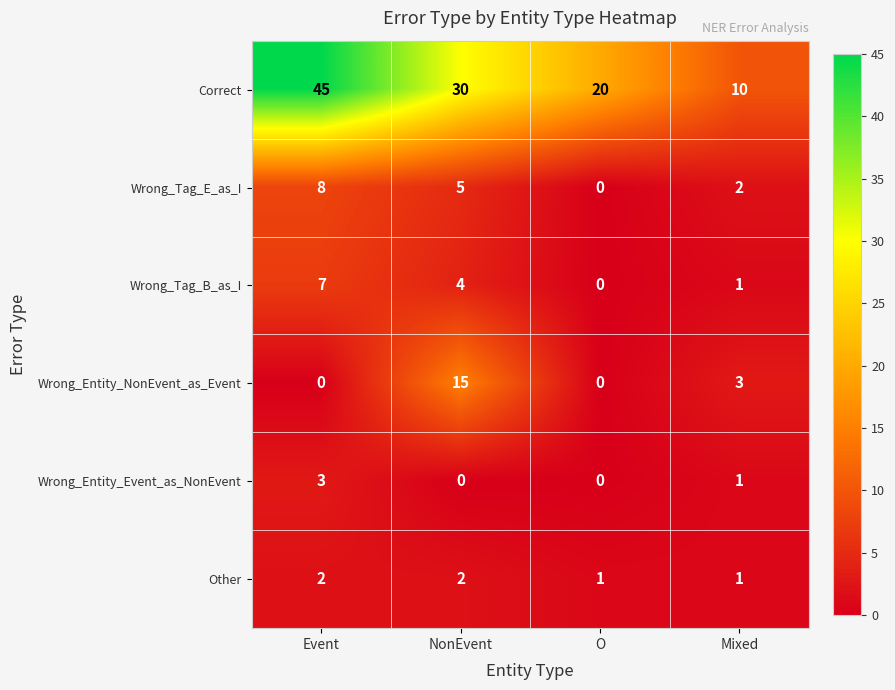

Count the number of data series in this chart.

6